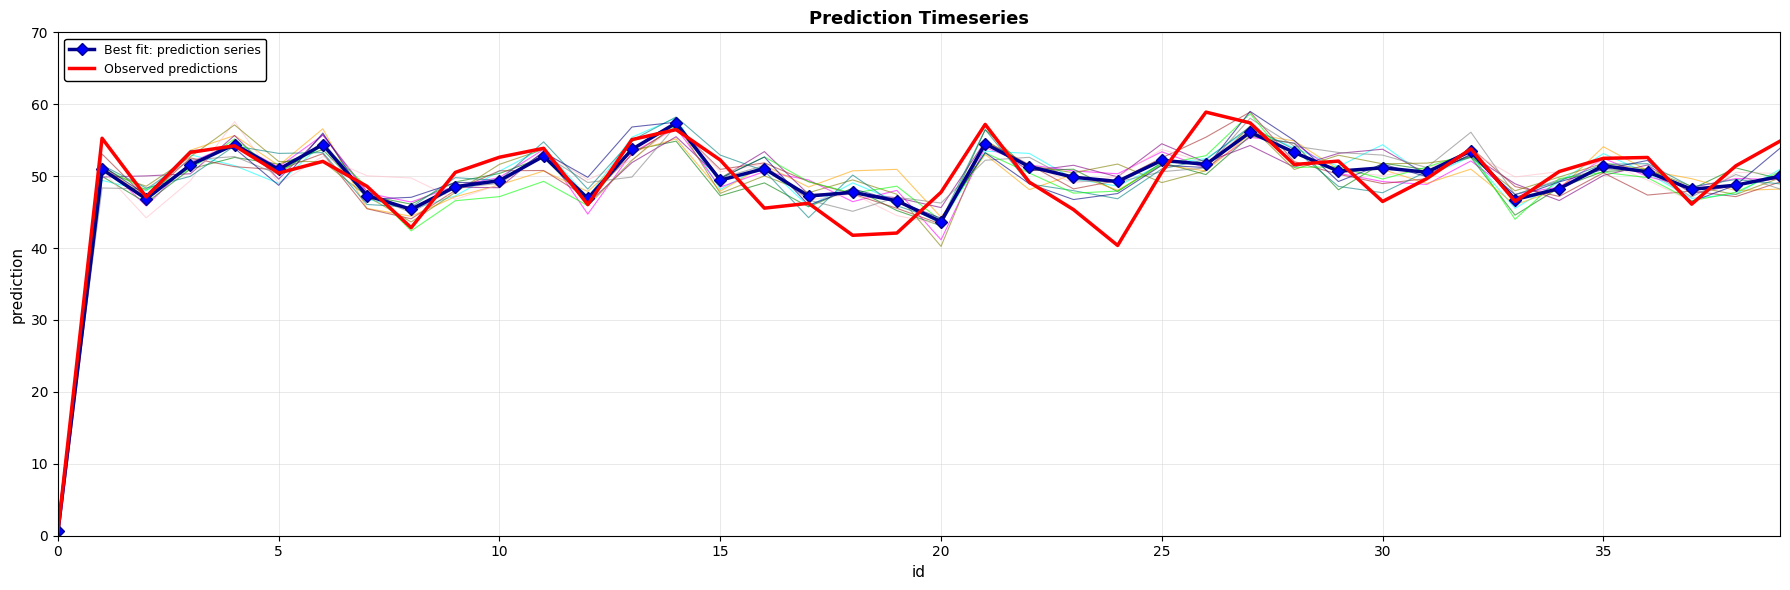

What is the maximum value for Best fit: prediction series?

57.4